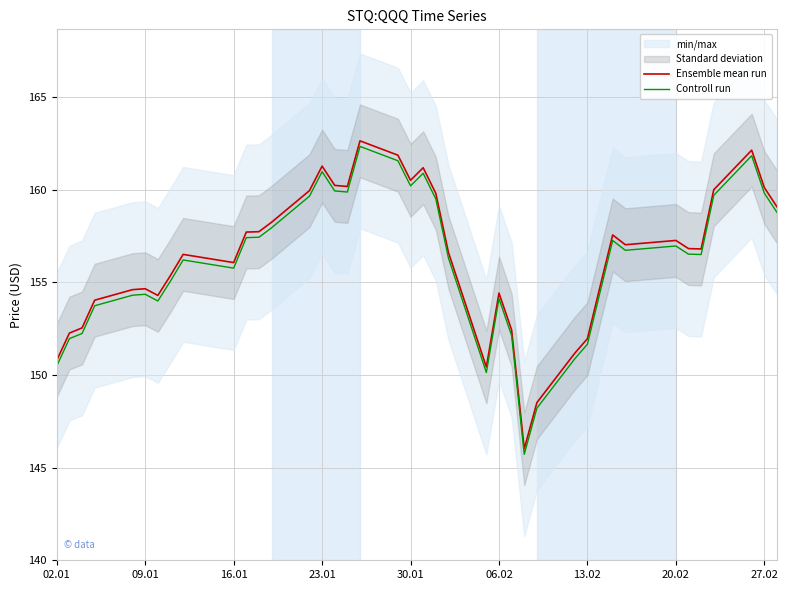

In Ensemble mean run, how many points are higher than both neighbors (excluding endpoints)?

9